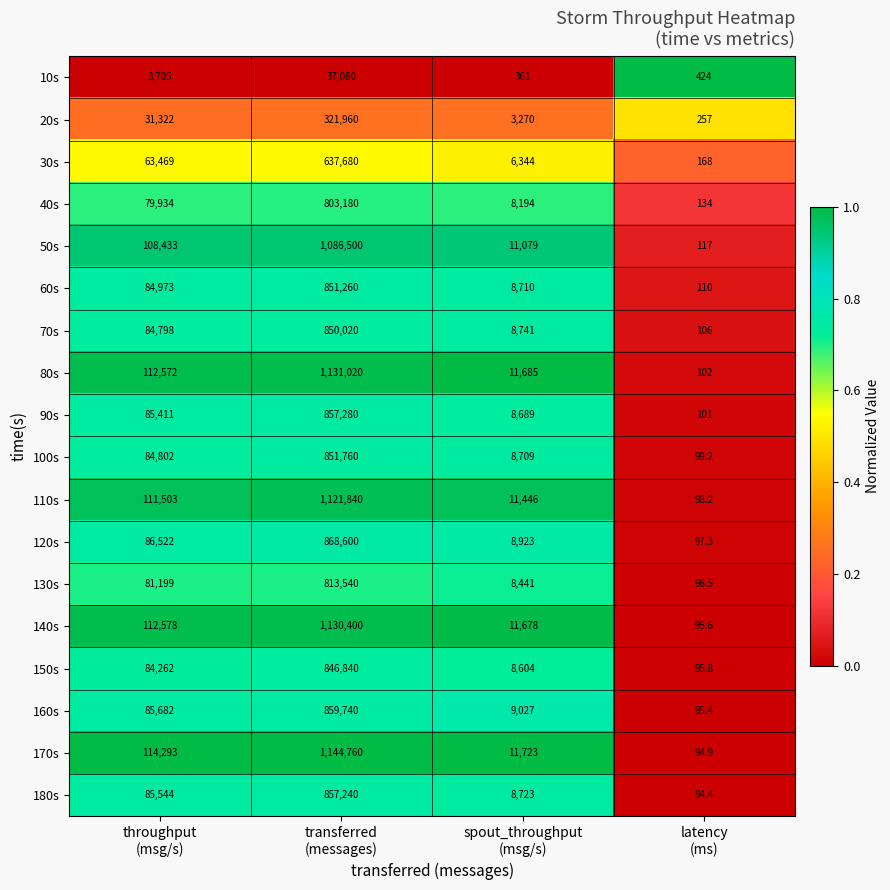

Rank the series at spout_throughput
(msg/s) from lowest to highest value.

10s, 20s, 30s, 40s, 130s, 150s, 90s, 100s, 60s, 180s, 70s, 120s, 160s, 50s, 110s, 140s, 80s, 170s